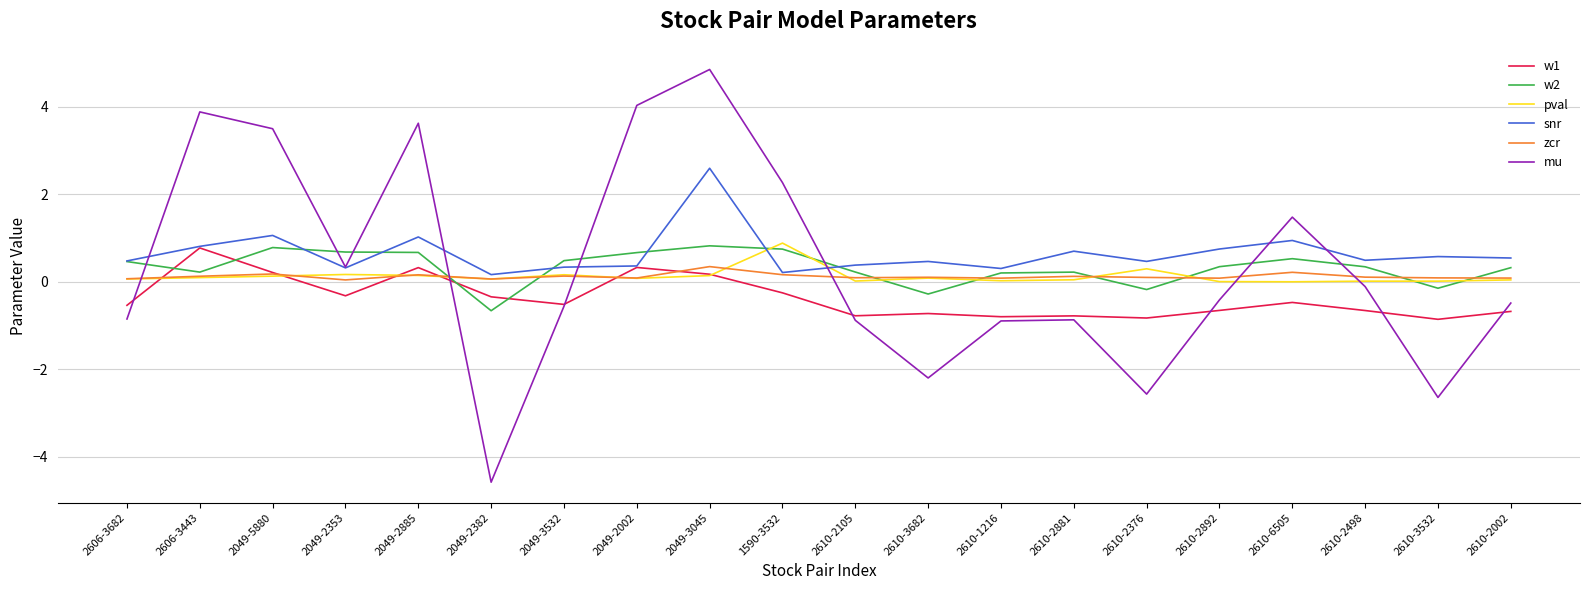

Between which two adjacent categories do w1 and zcr first intersect?

2606-3682 and 2606-3443